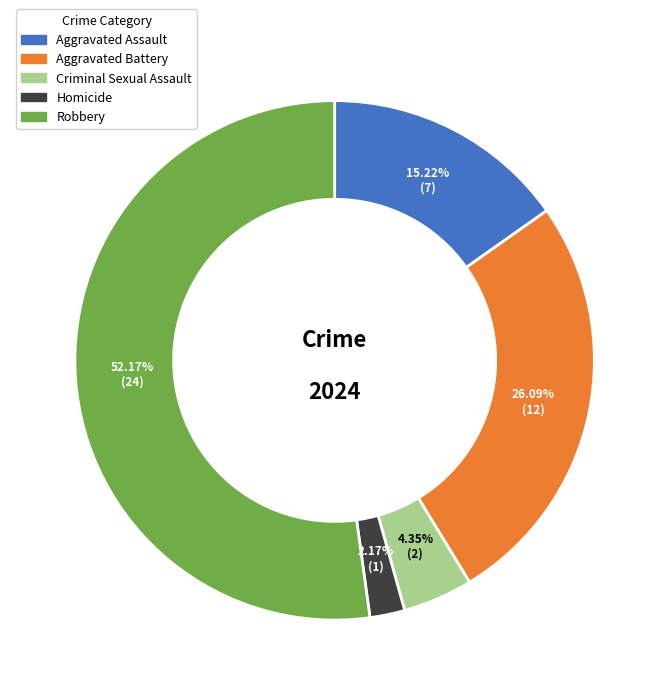

Is there any slice that represents more than half of the pie?

Yes